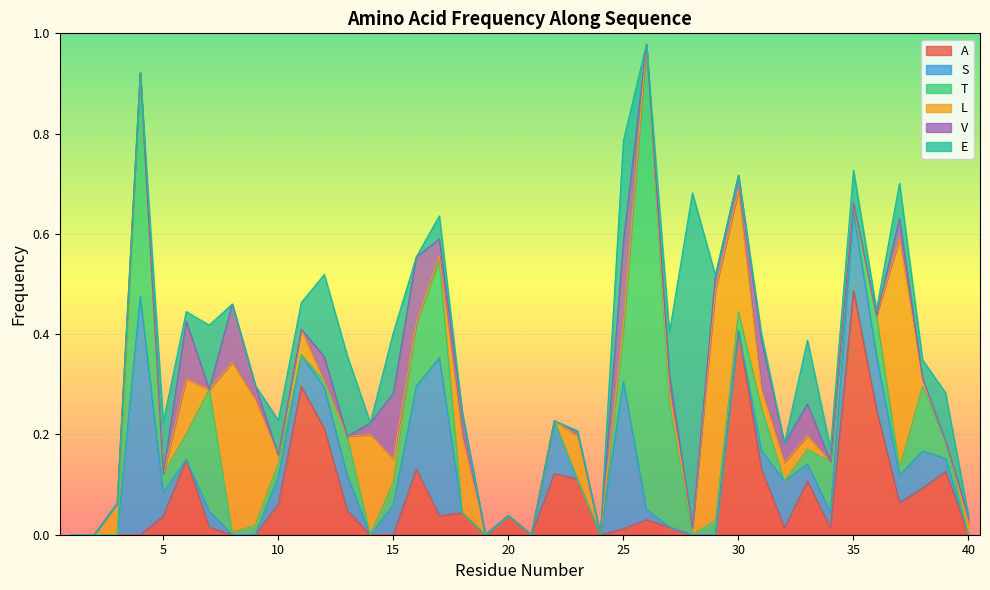

How many data points in T are above 0?

25